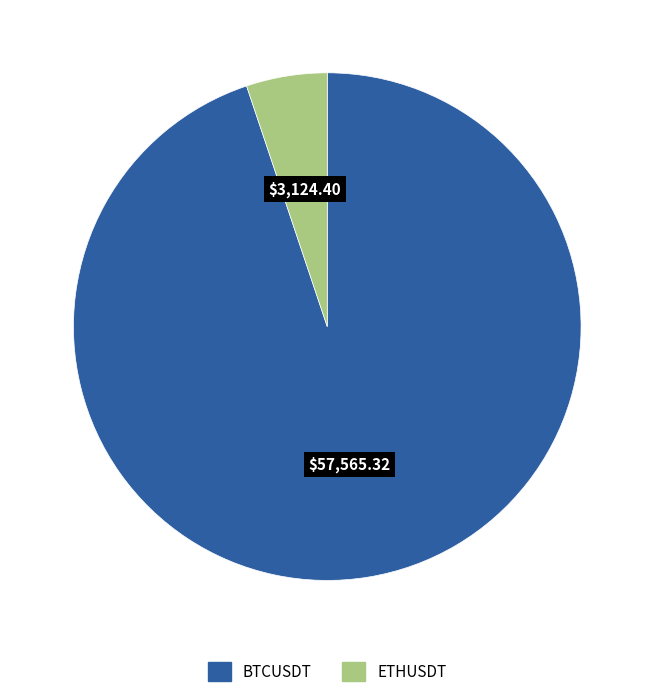

Which slice represents more than half of the pie?

BTCUSDT